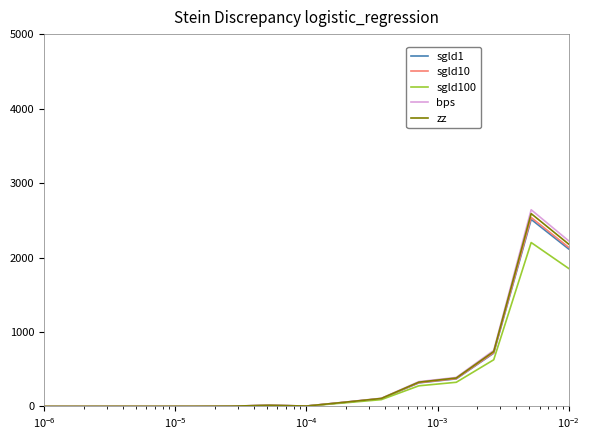

What is the greatest value displayed?

2641.5